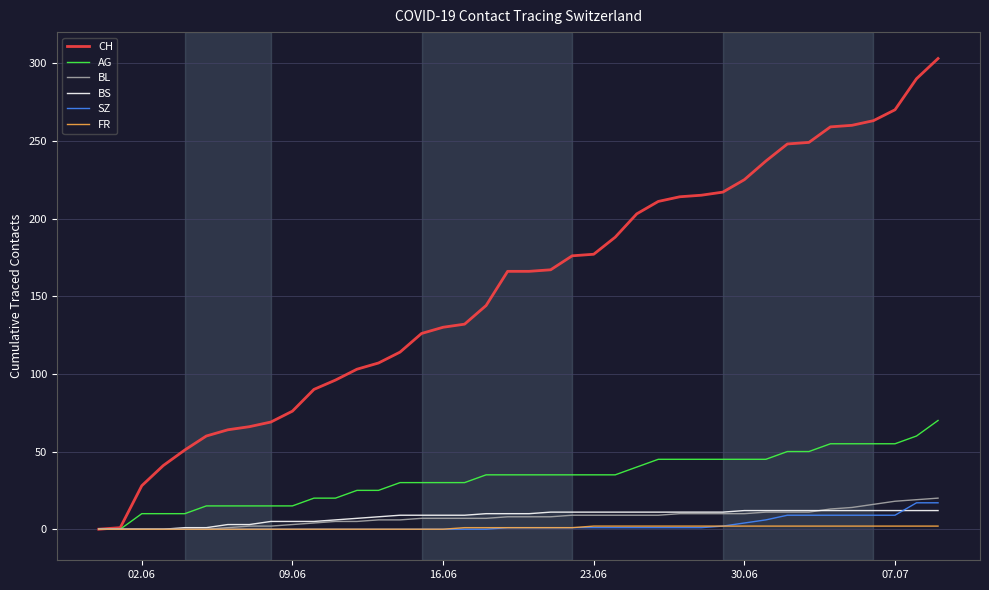

Which series has the widest spread of values?

CH